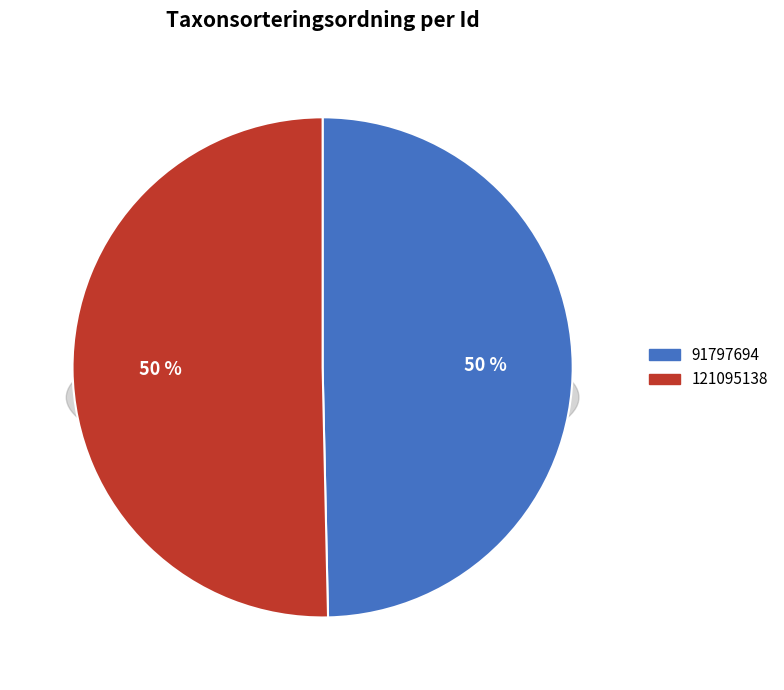

Is it true that 121095138 is 63% of the pie?

False